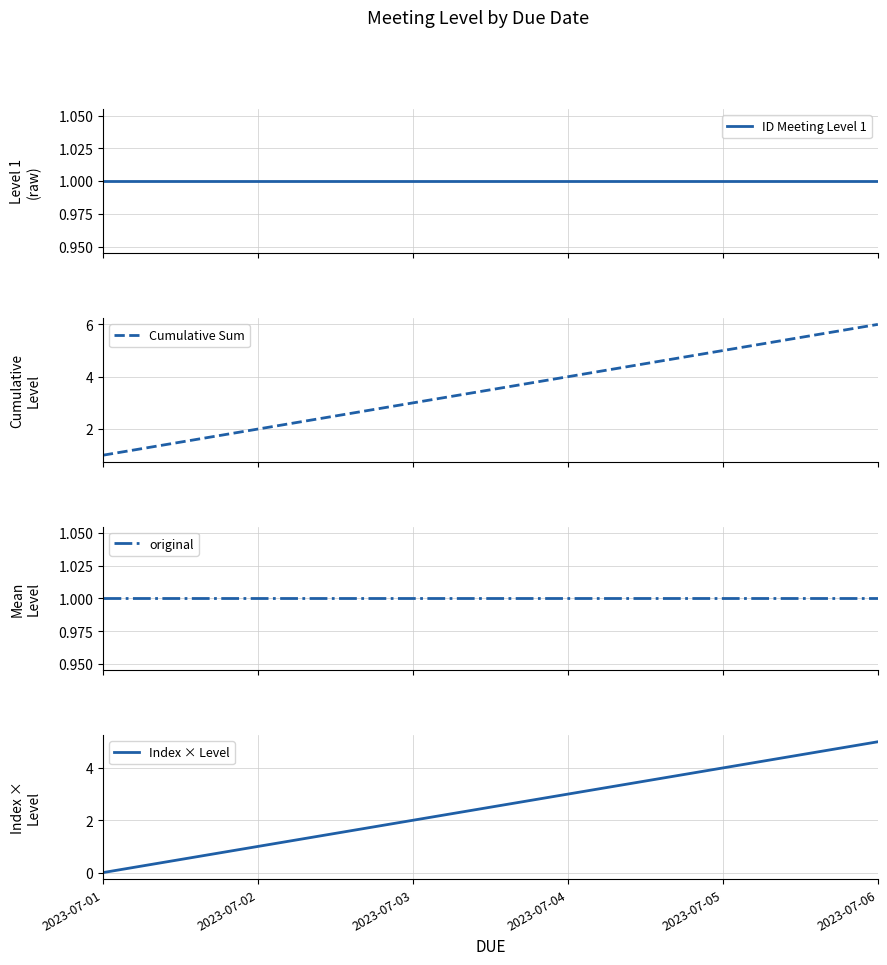

At 2023-07-06, list the series in order from smallest to largest.

ID Meeting Level 1, Running Mean, Index × Level, Cumulative Sum